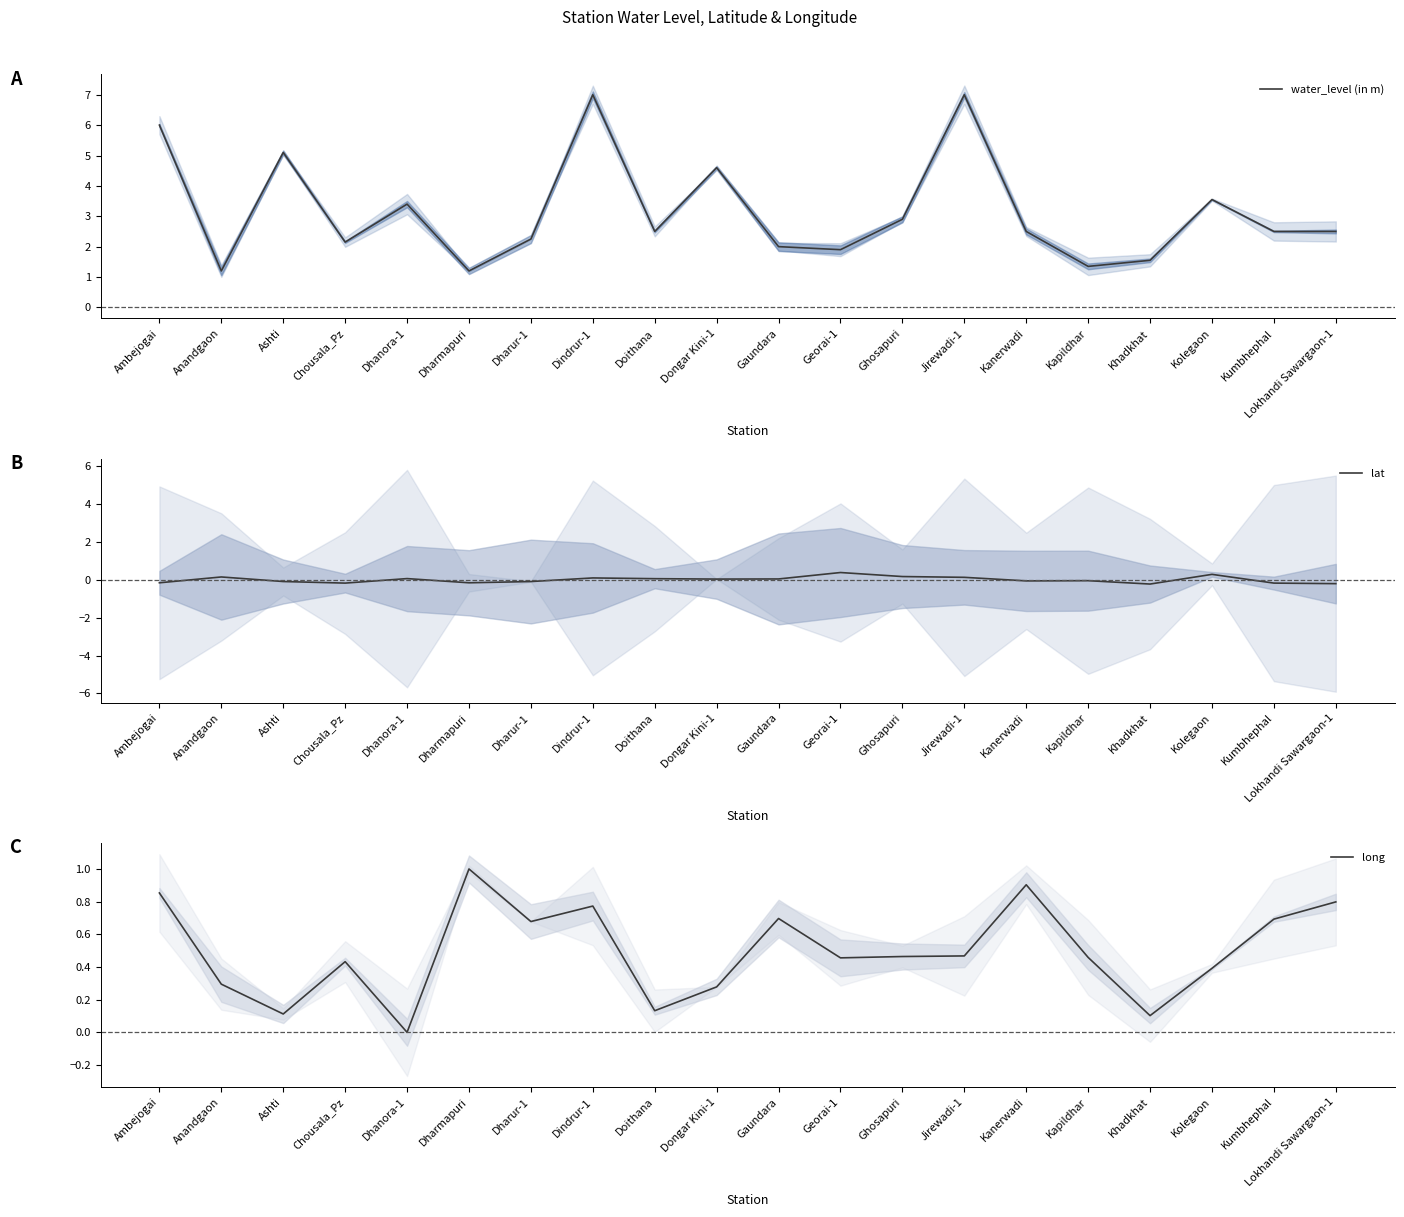

What are all the series names shown in the legend?

water_level (in m), lat, long